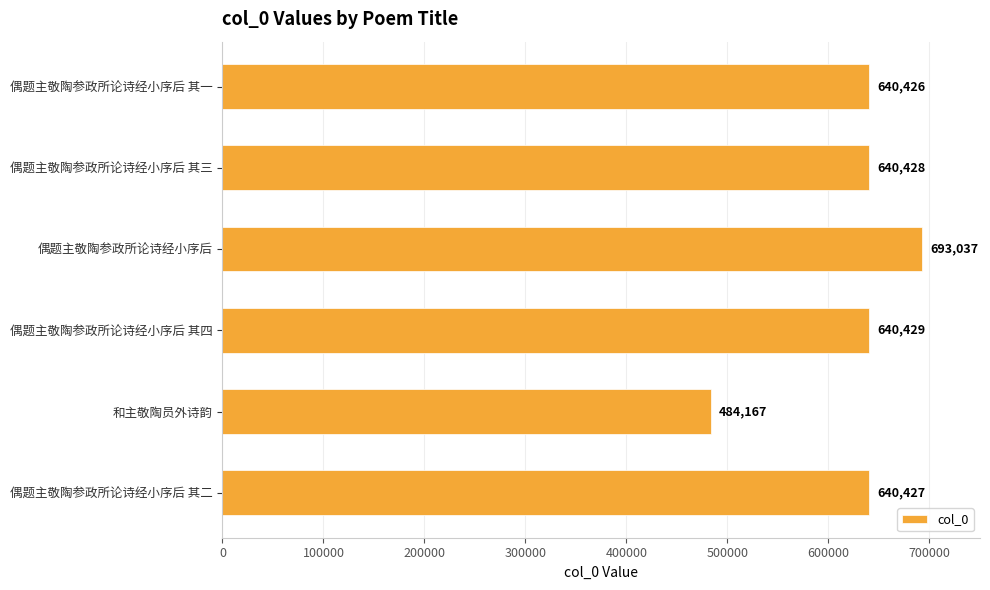

Is it true that the value at 和主敬陶员外诗韵 is 805712?

False